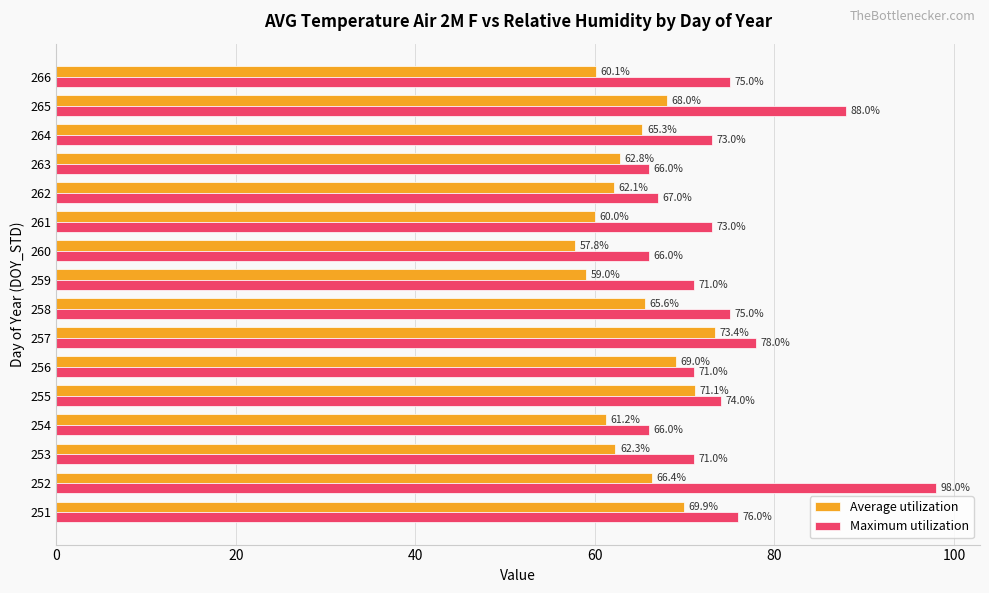

At which category is the sum across all series the highest?

252